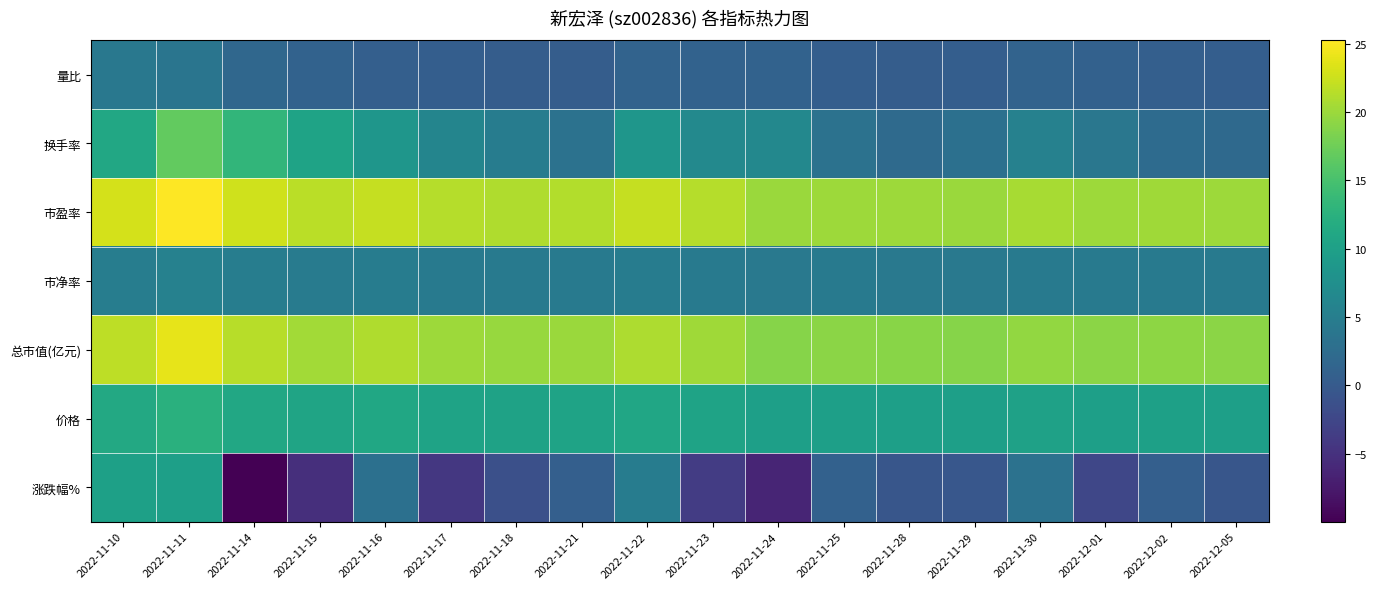

At how many categories does at least one series exceed 5?

18